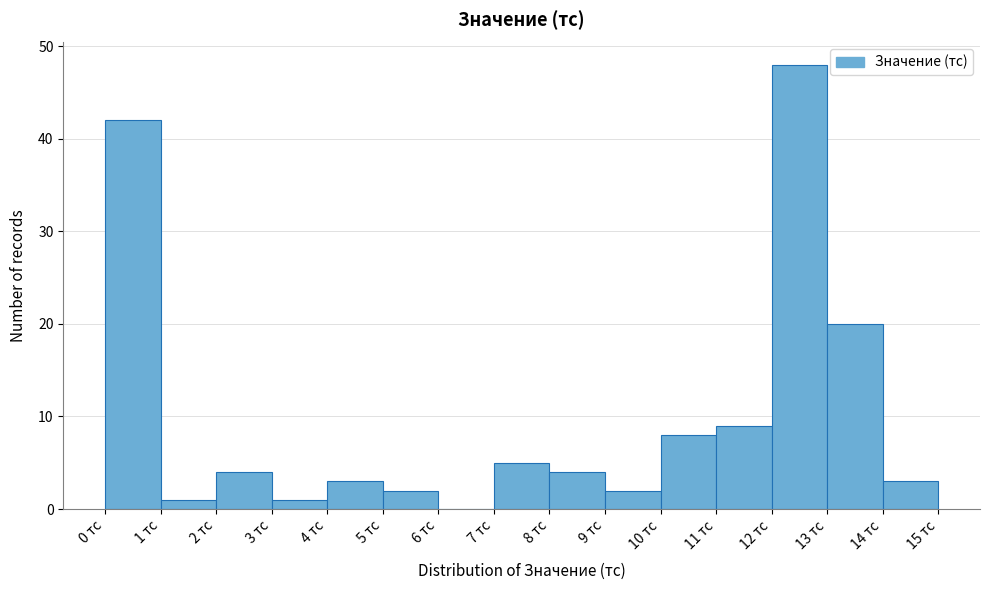

Which range on the x-axis has the tallest bar?

12 to 13